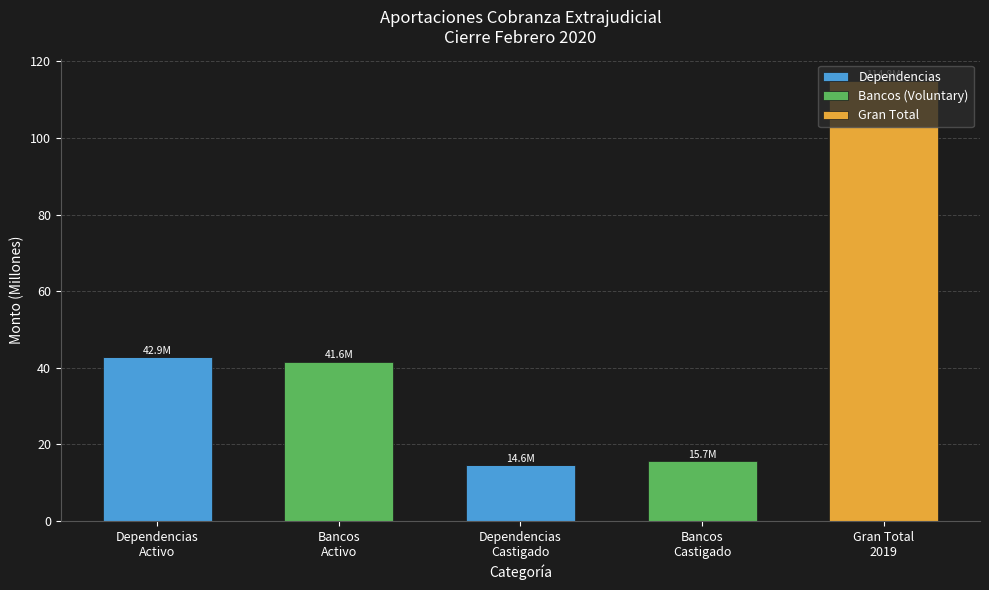

What position from the left is Dependencias
Activo?

1